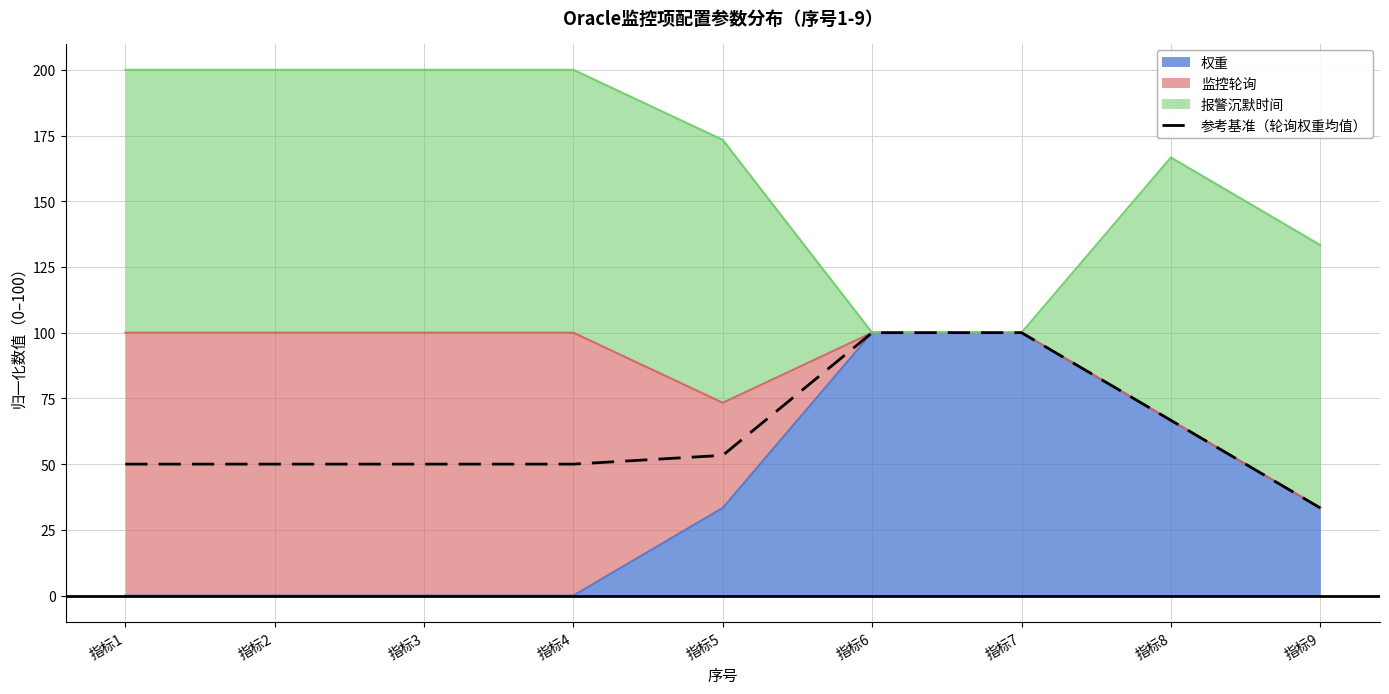

At which category does the chart reach its minimum across all series?

指标9